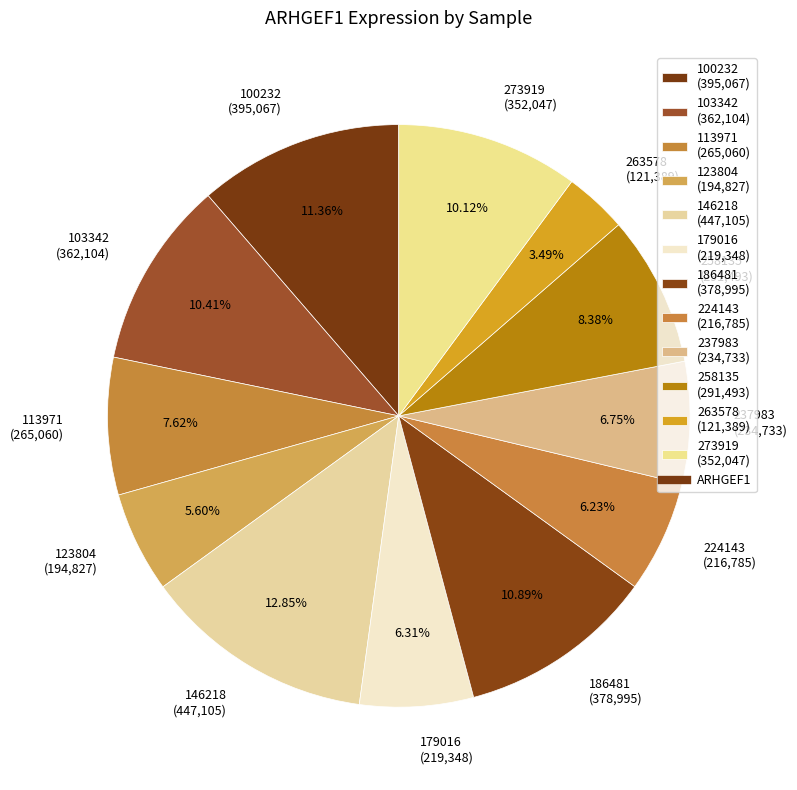

Is 186481 the majority of the pie?

No